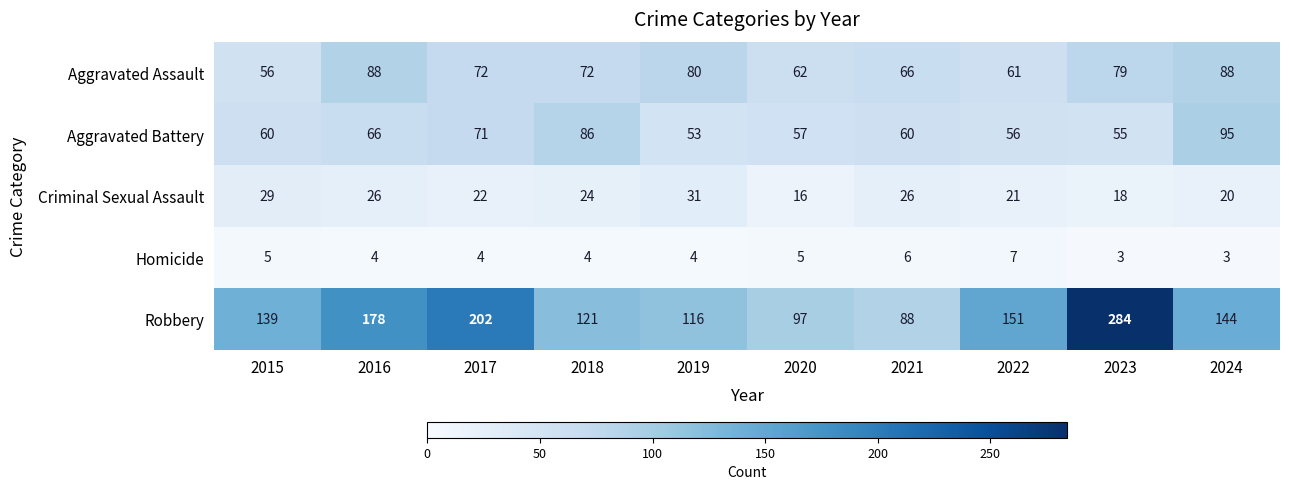

The Homicide series shows 5 at 2024. True or false?

False